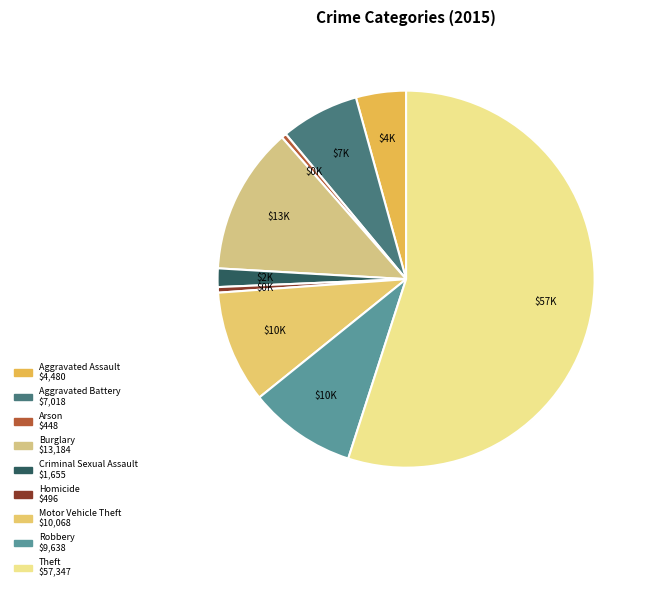

What is the change in value from Homicide to Robbery?

+9142